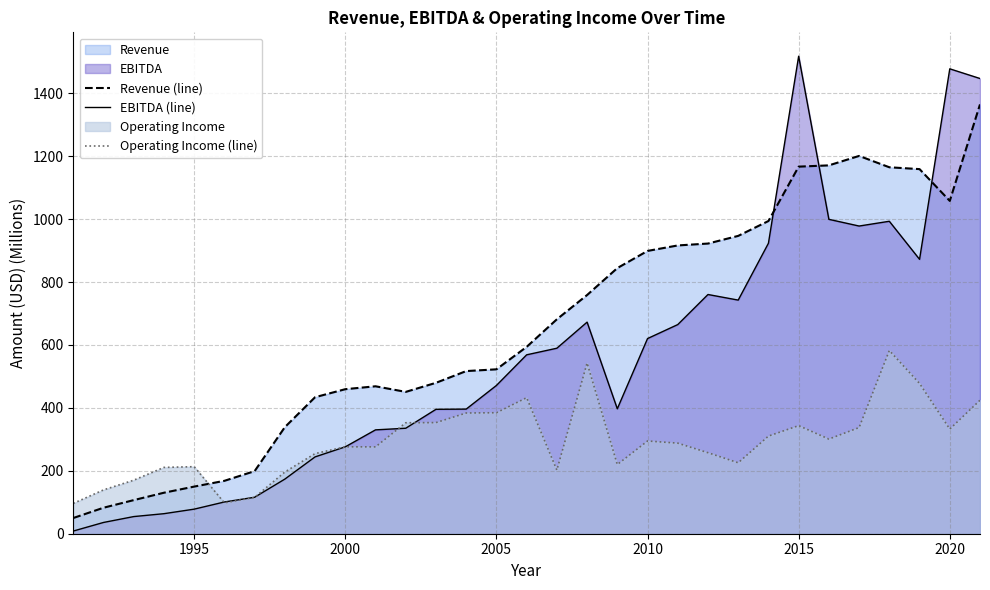

Which series has the largest total across all categories?

Revenue (line)